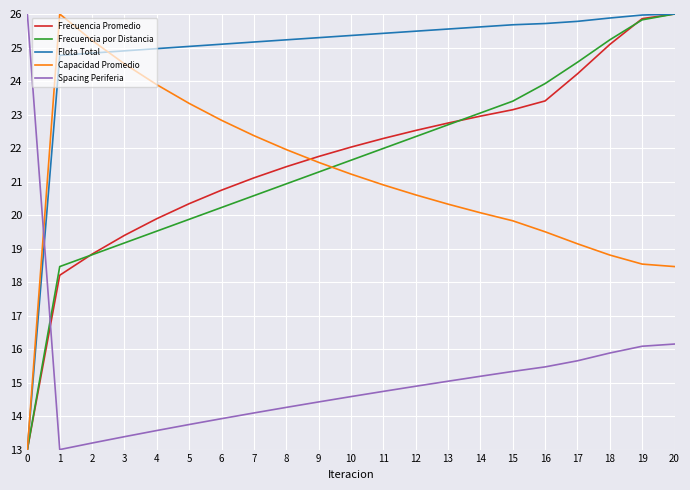

Does the chart have visible grid lines?

Yes